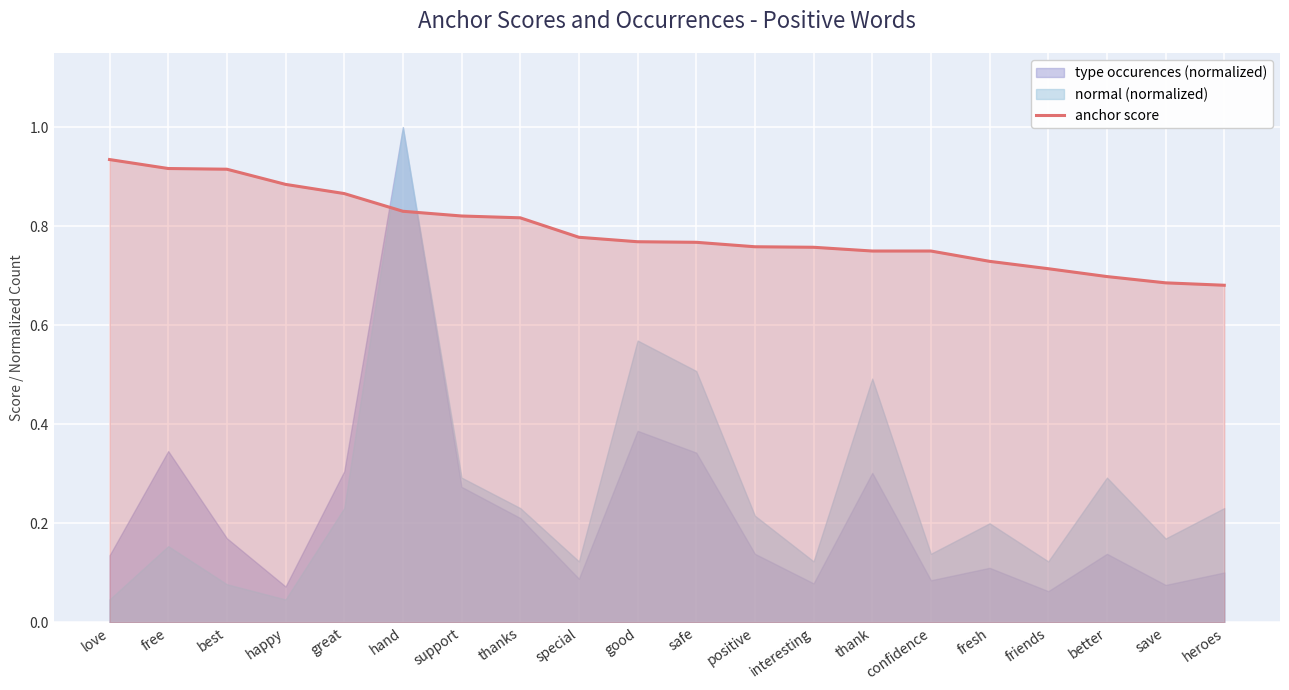

What is the difference between the second highest and second lowest values?

0.2